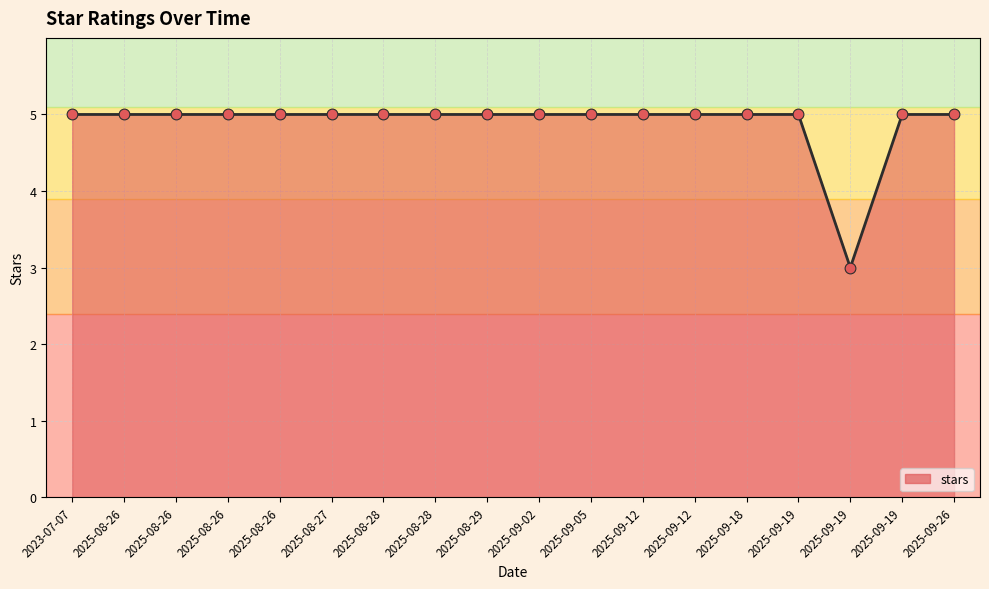

Between 2025-09-12 and 2025-08-26, which is larger?

2025-09-12